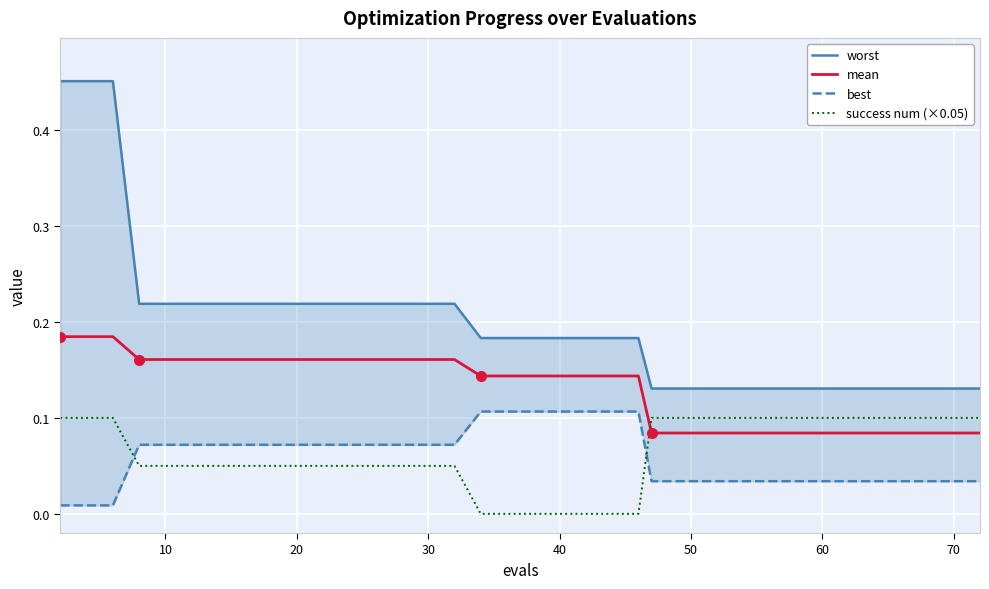

What are all the series names shown in the legend?

worst, mean, best, success num (×0.05)